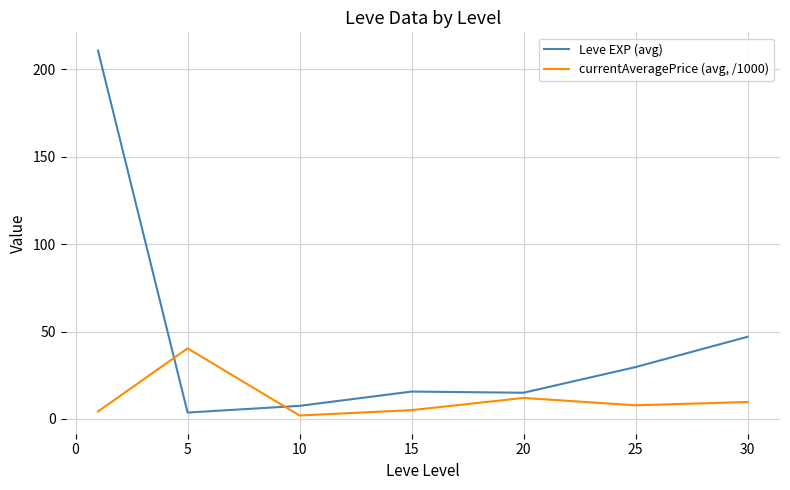

Which series has the widest spread of values?

Leve EXP (avg)